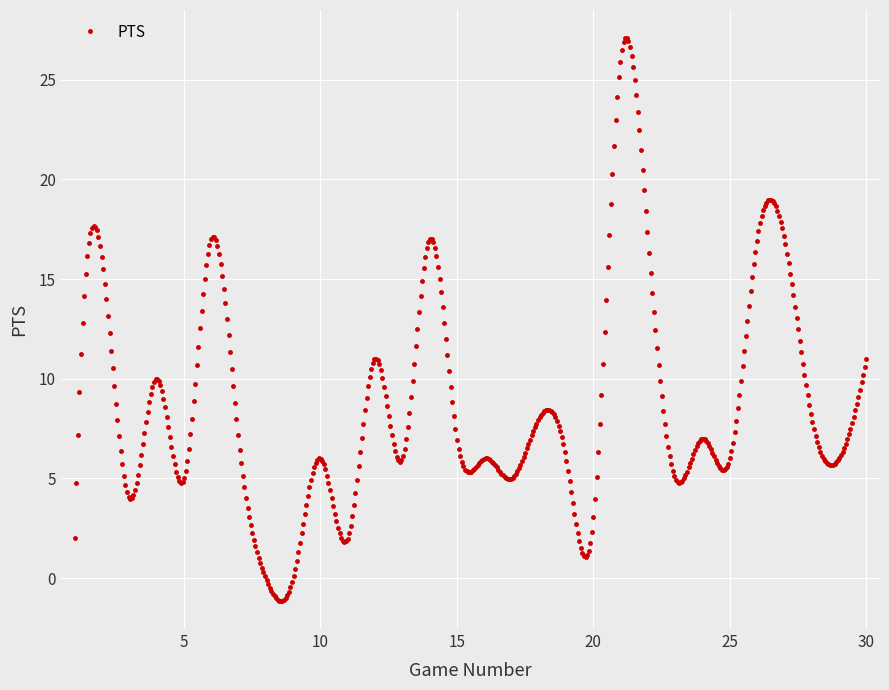

True or false: there are more than 0 points higher than both neighbors.

True